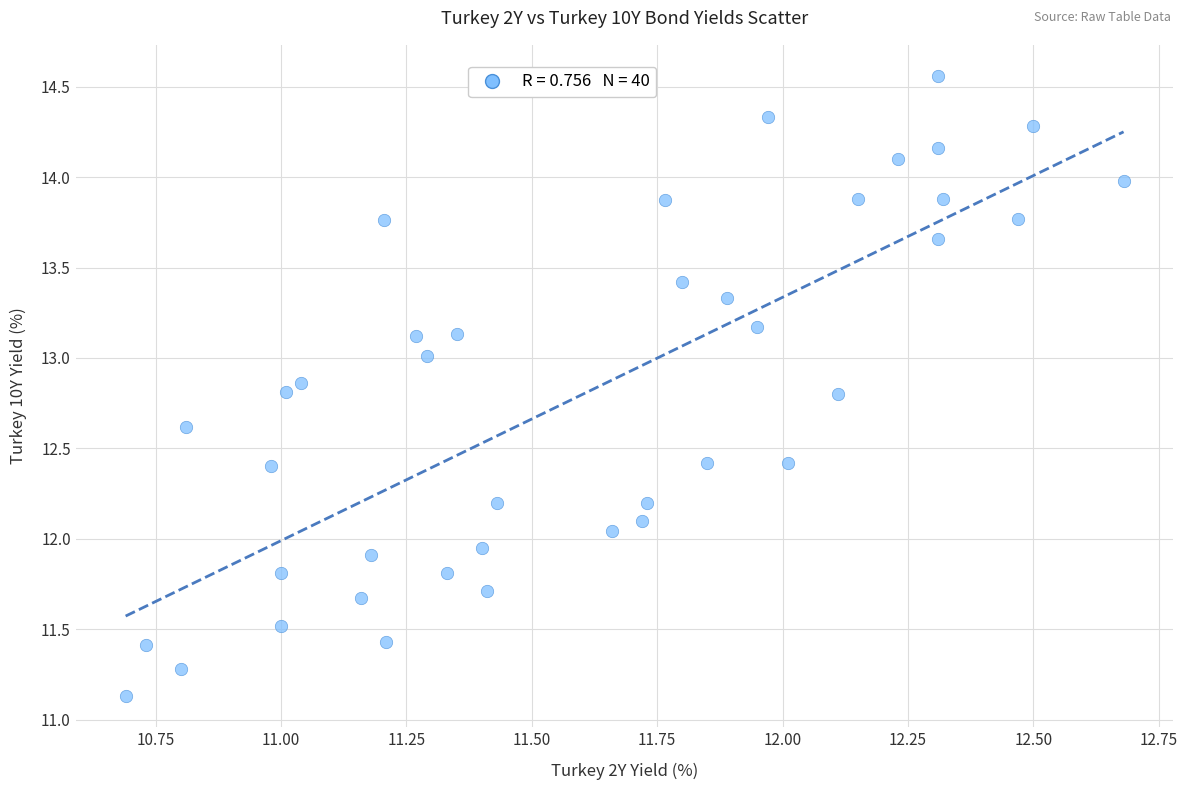

What is the range of X values (max minus min)?

2.0